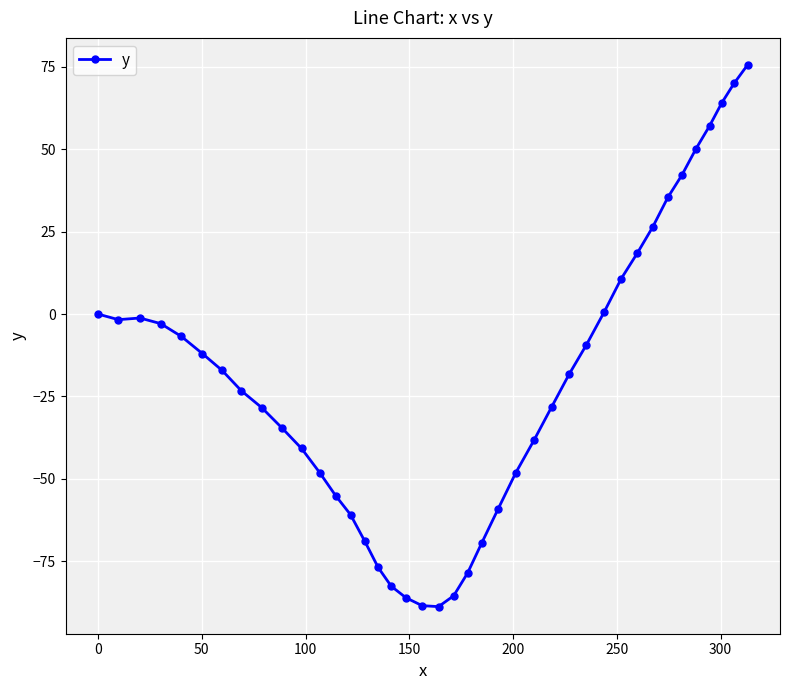

What is the sum of all values?

-809.2